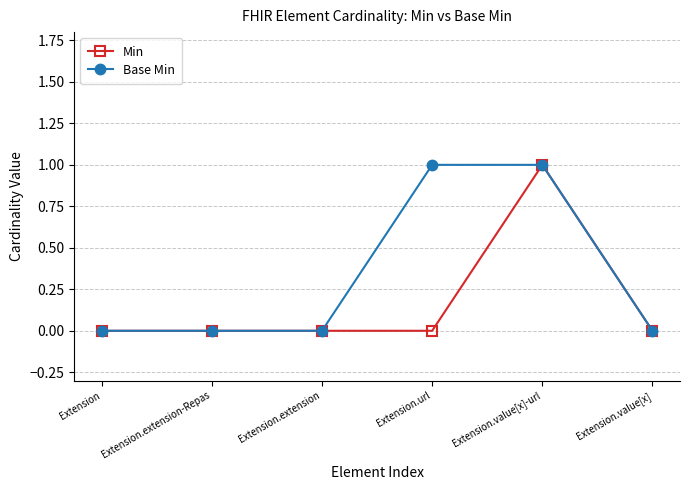

What is the difference between the maximum and minimum values in the Base Min series?

1